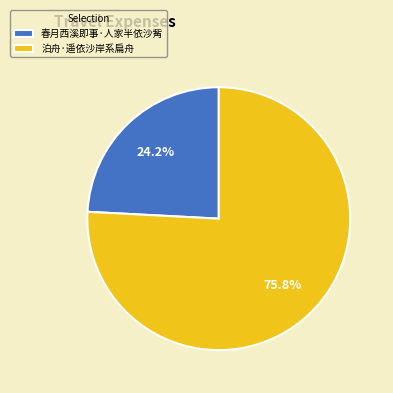

Which has a higher value, 泊舟·遥依沙岸系扁舟 or 春月西溪即事·人家半依沙觜?

泊舟·遥依沙岸系扁舟